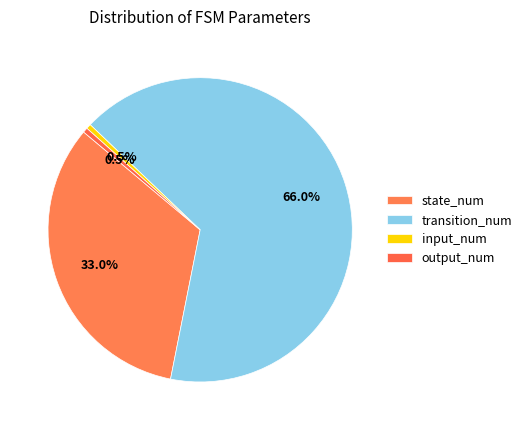

What percentage is the transition_num slice, to the nearest percent?

66%